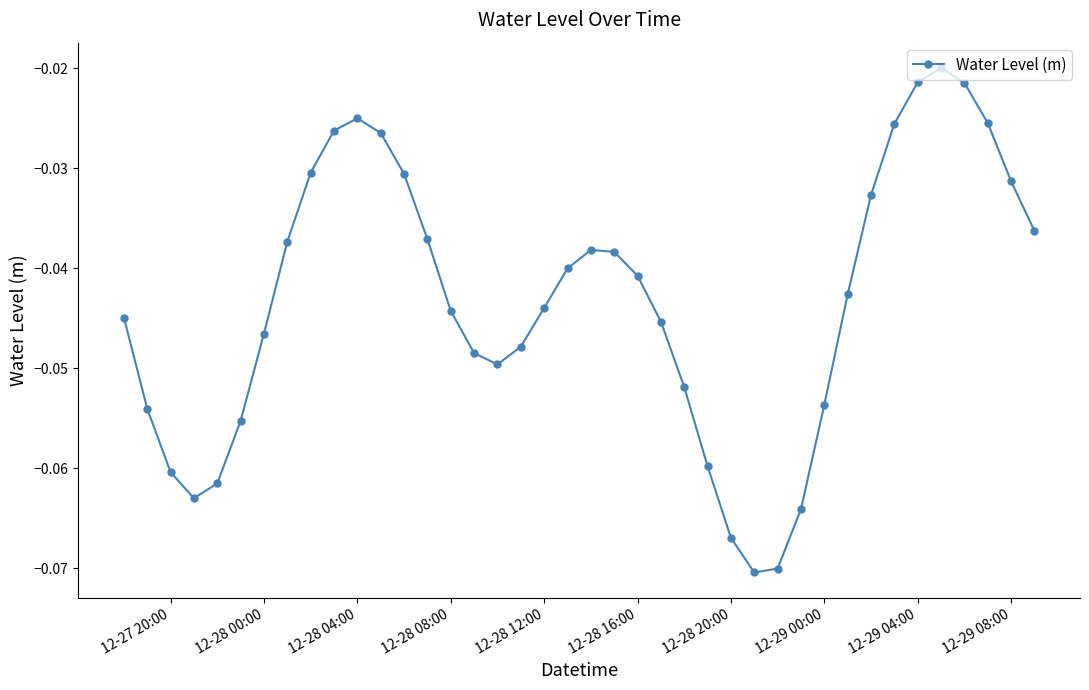

True or false: there are more than 0 points higher than both neighbors.

True